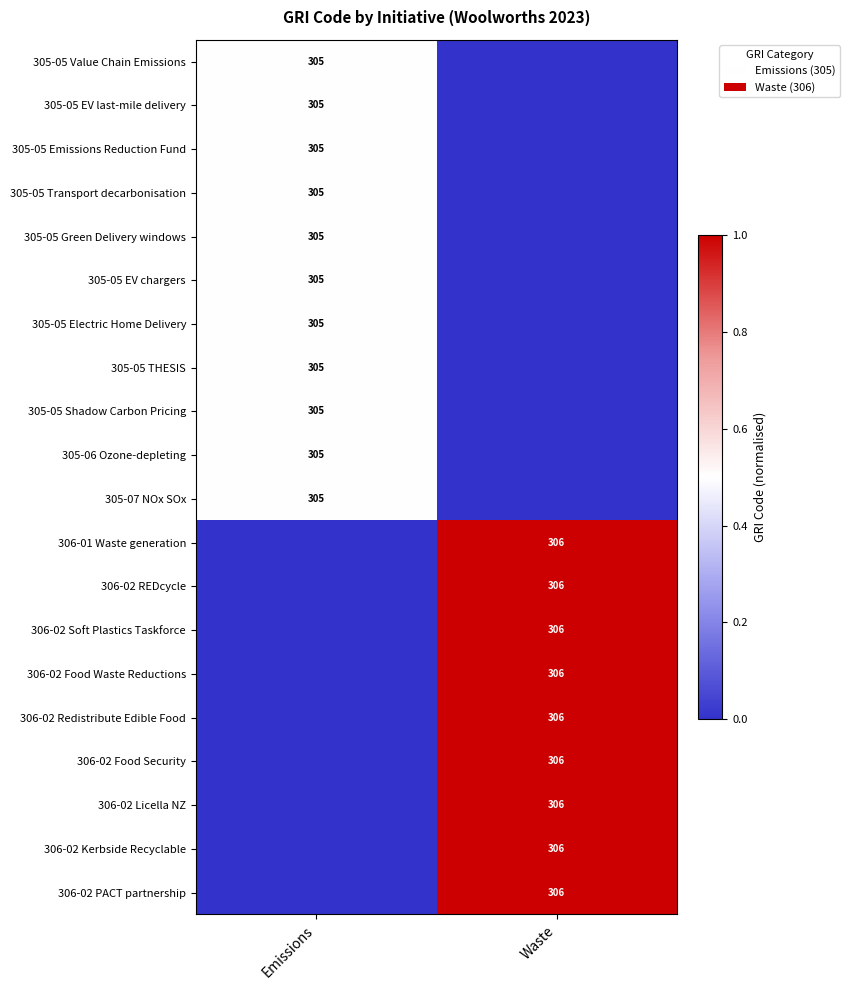

Is it true that 305-07 NOx SOx equals 75 at Emissions?

False